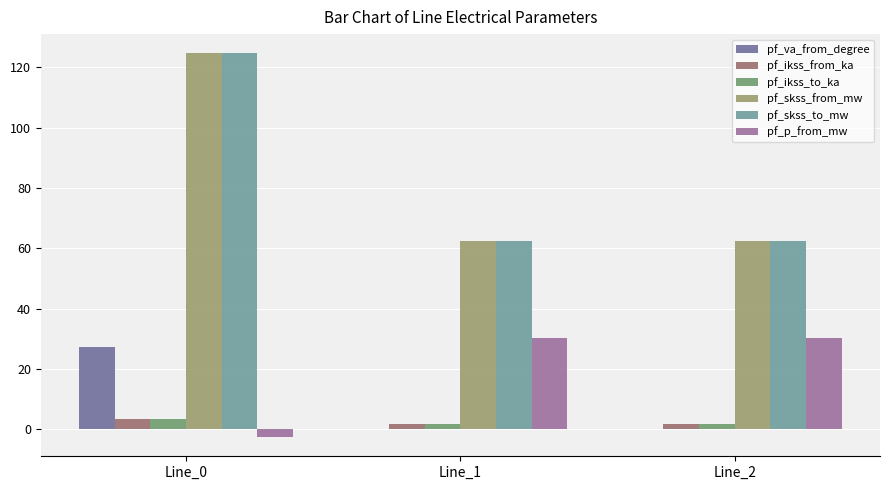

The value of pf_va_from_degree at Line_2 is -0.0. True or false?

True